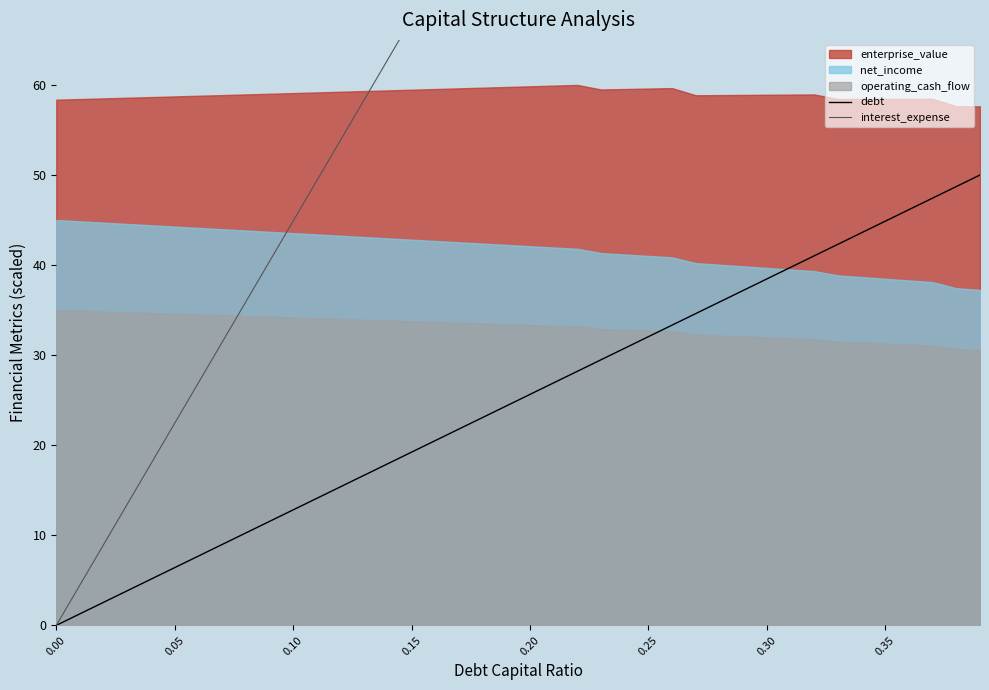

What is the highest value of the debt series?

50.0